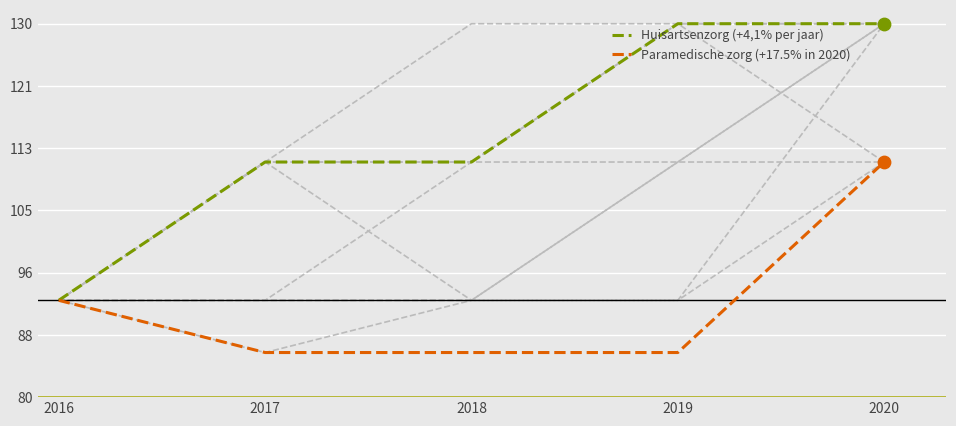

Is the value of Paramedische zorg (+17.5% in 2020) at 2019 greater than the value of Huisartsenzorg (+4,1% per jaar) at 2017?

No